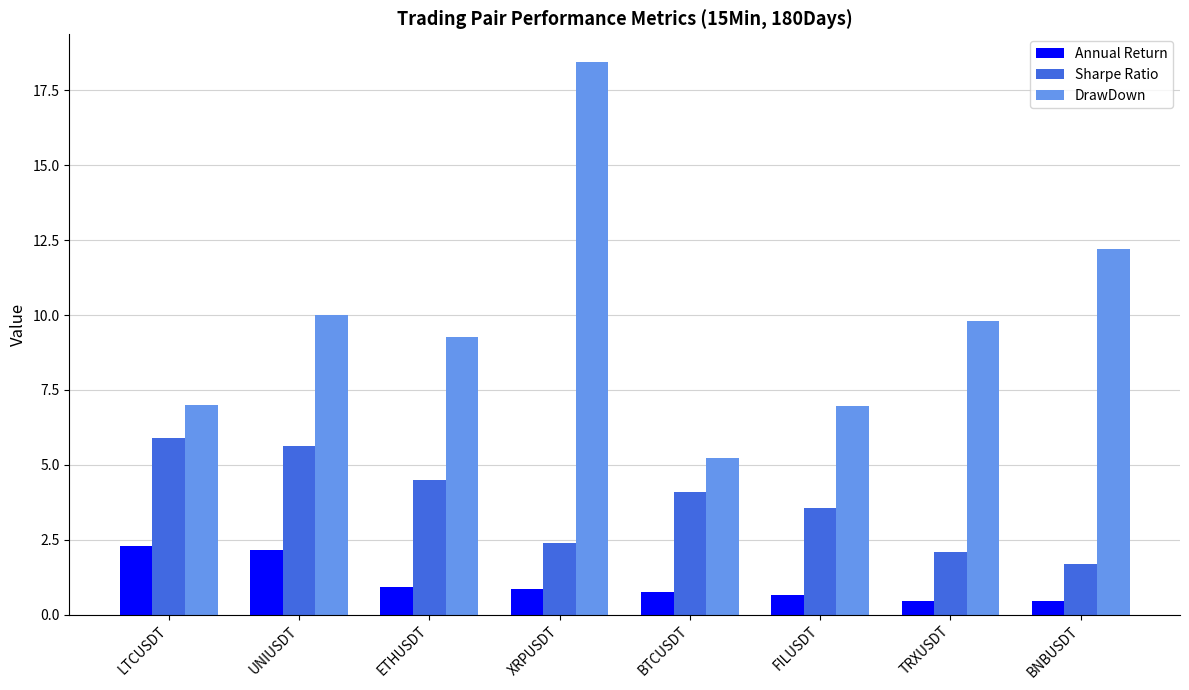

Is the value of Sharpe Ratio at TRXUSDT greater than the value of Annual Return at ETHUSDT?

Yes